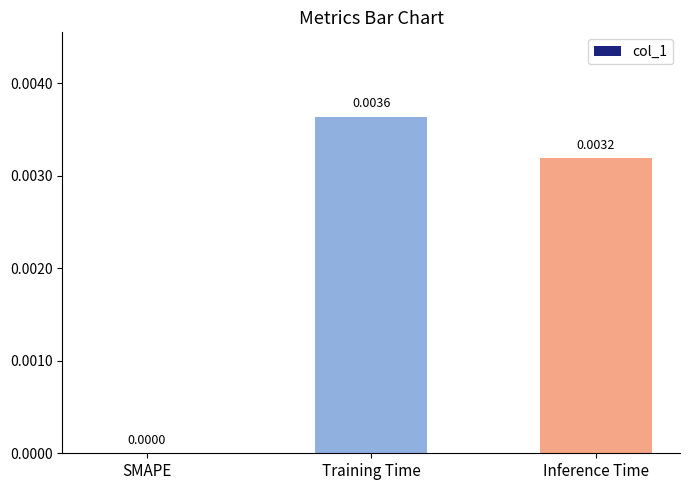

Are the bars horizontal?

No